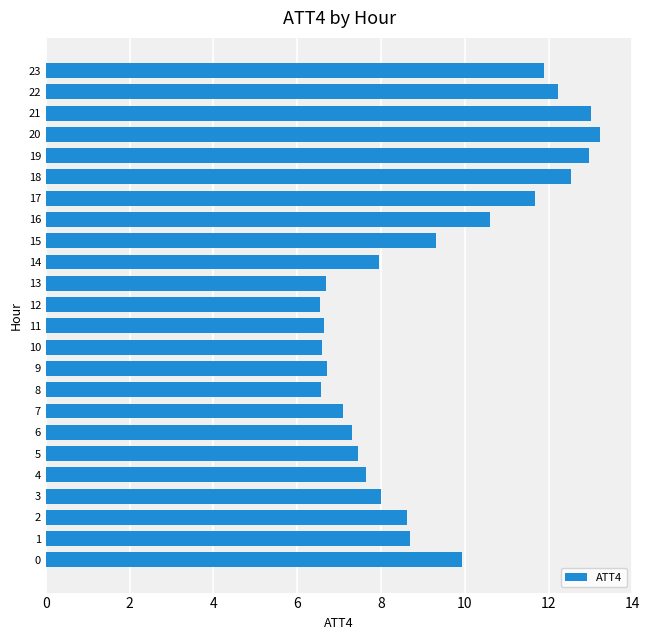

Read the value at 11.

6.7